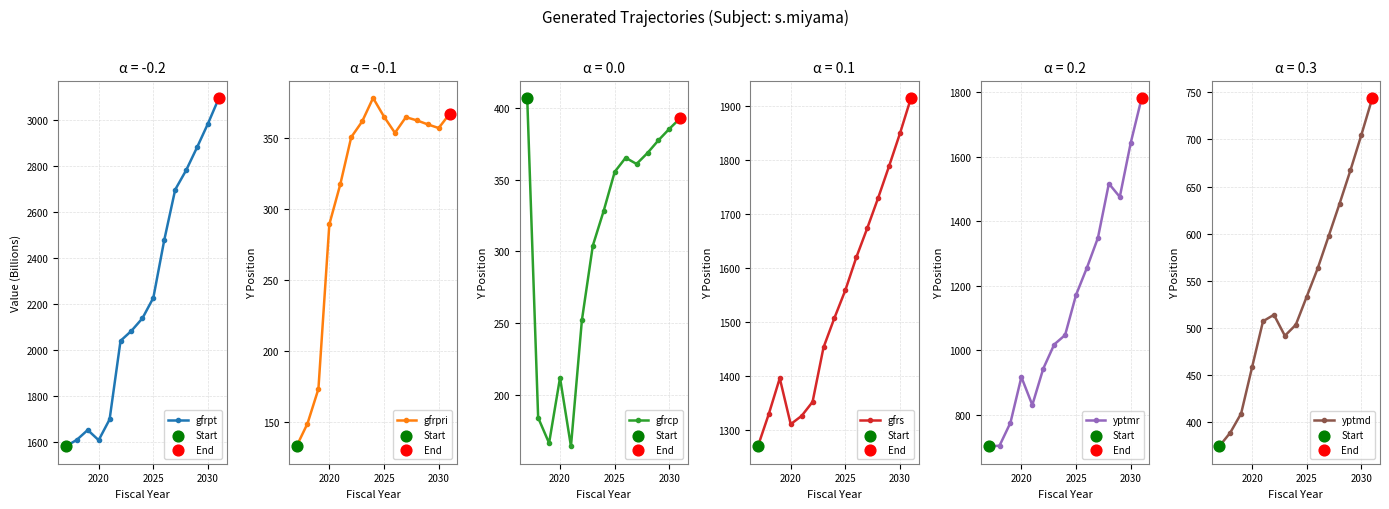

Which series contains the highest Y value?

gfrpt